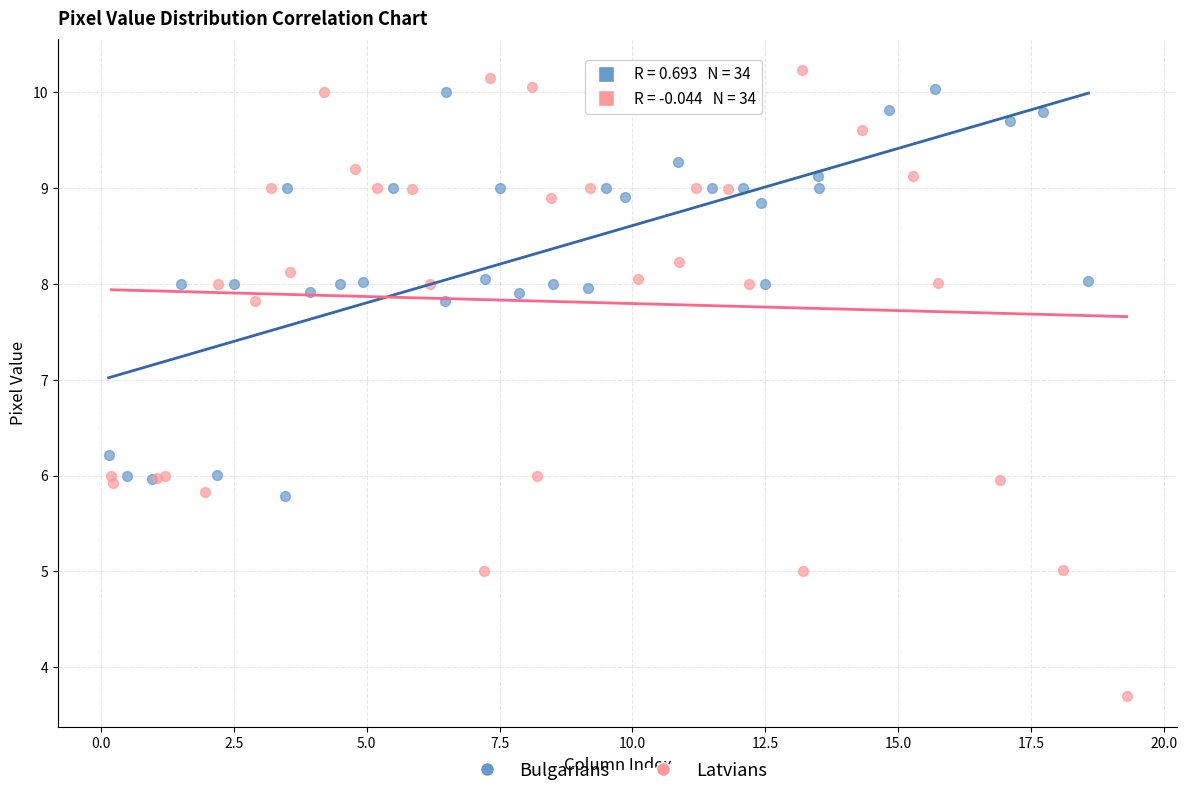

Which series contains the lowest Y value?

Latvians